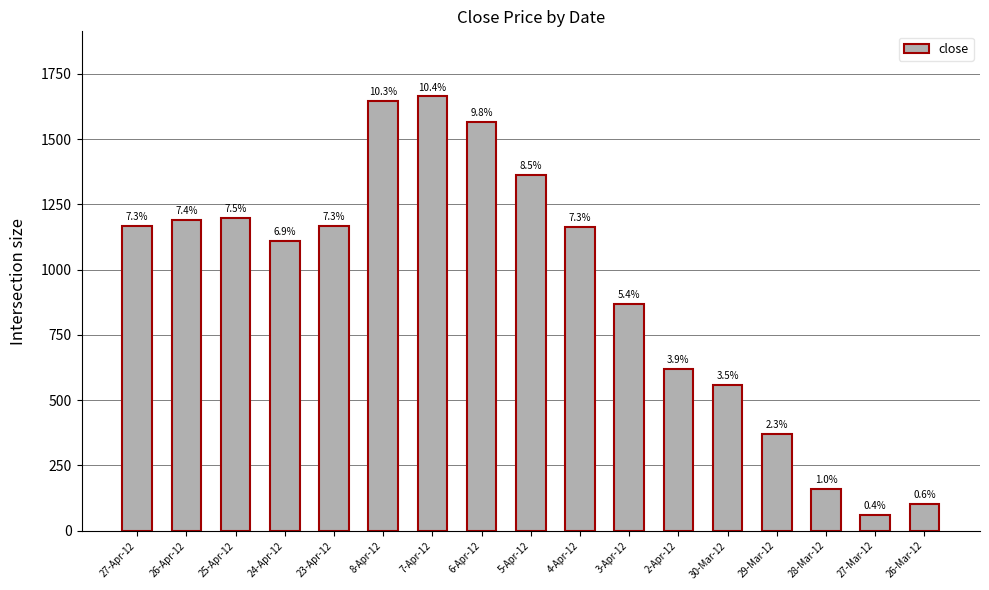

What is the difference between the second highest and minimum values?

1584.8